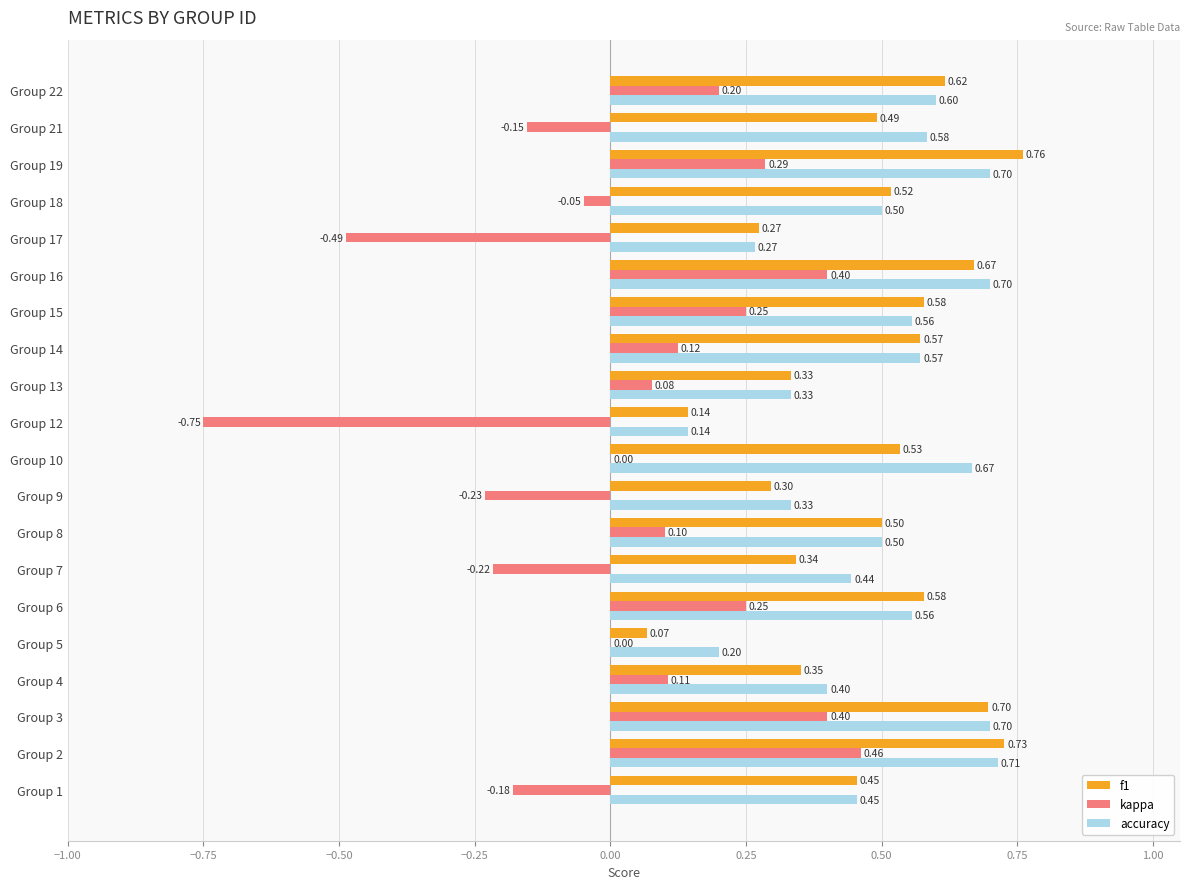

What is the sum of all accuracy values?

9.9